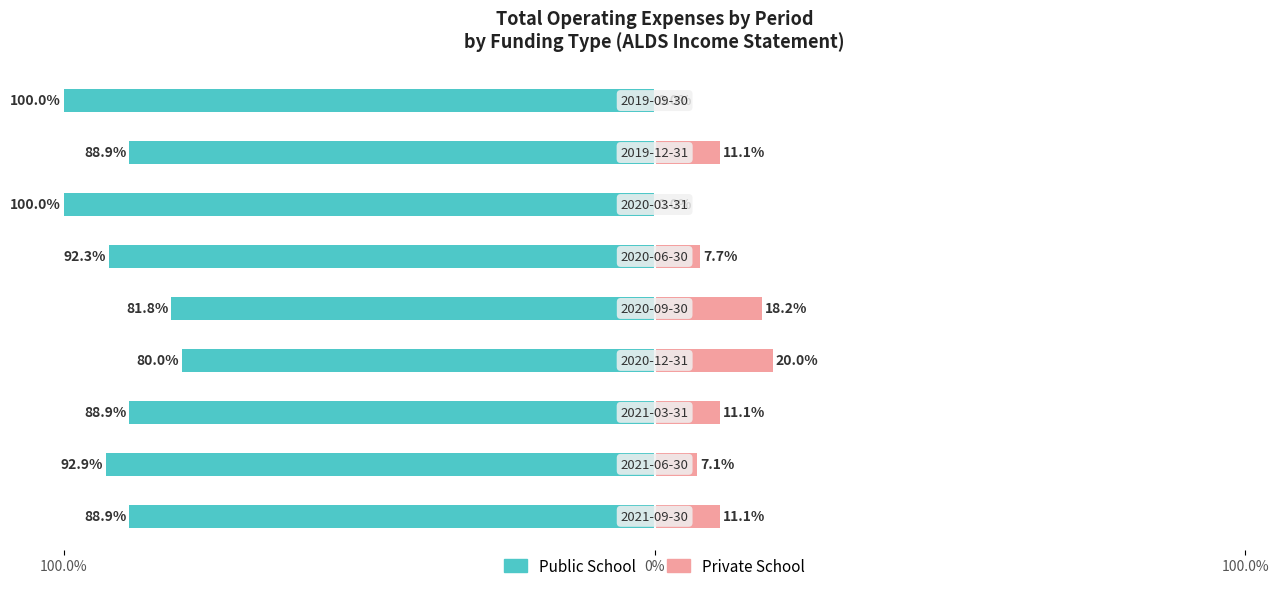

How many groups of bars are there?

9